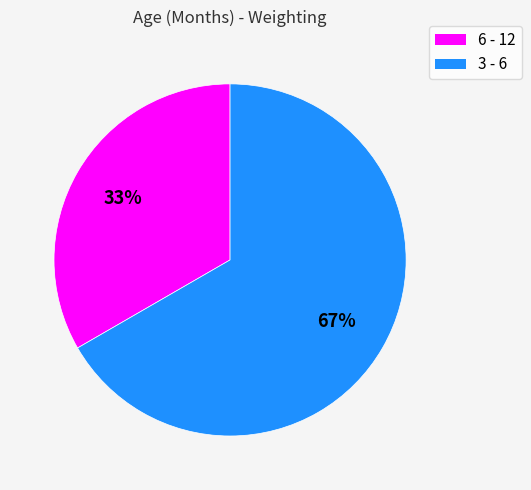

True or false: 3 - 6 accounts for 79% of the total.

False